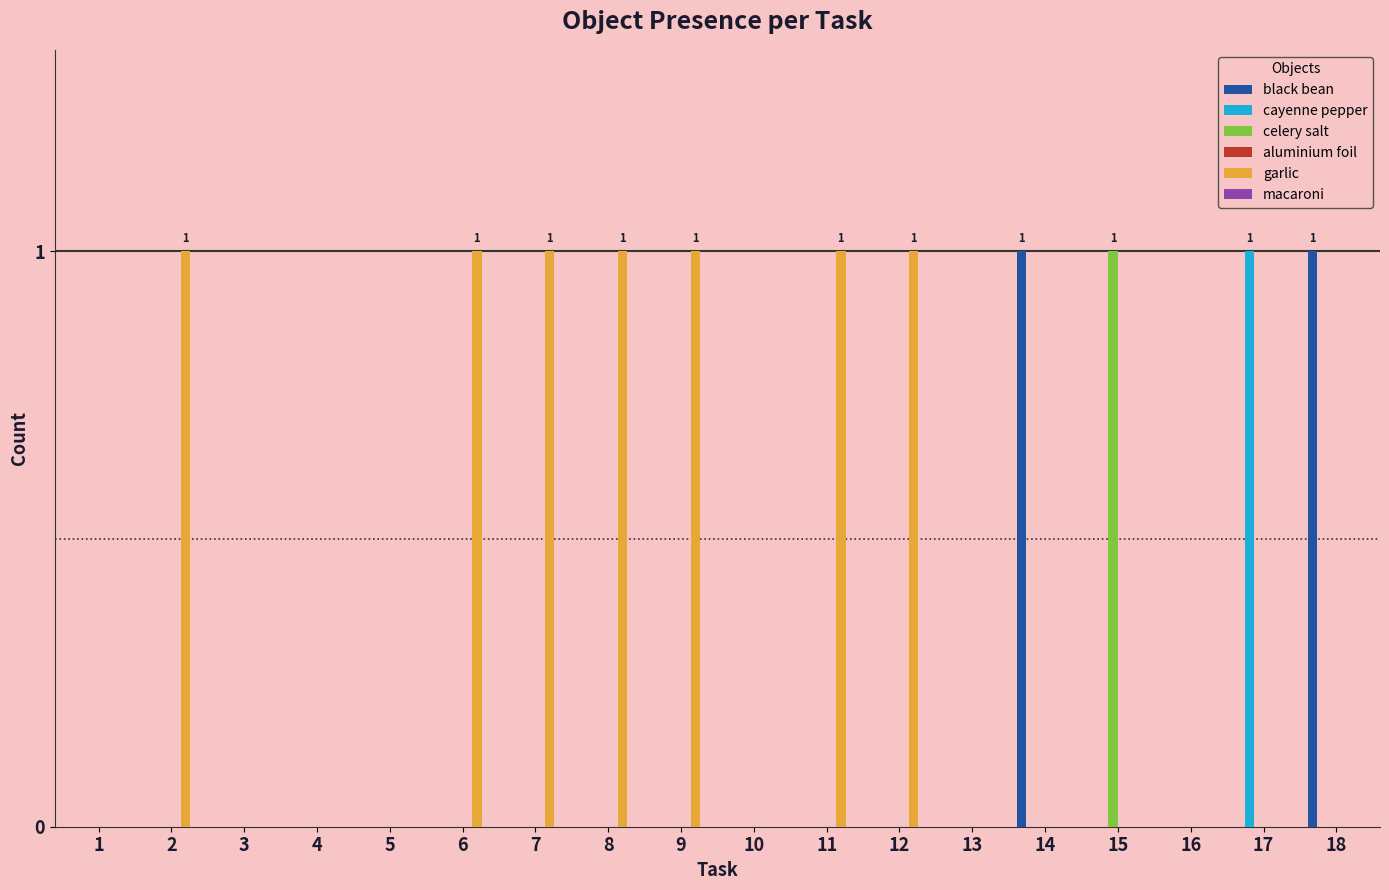

Count the number of categories in the chart.

18